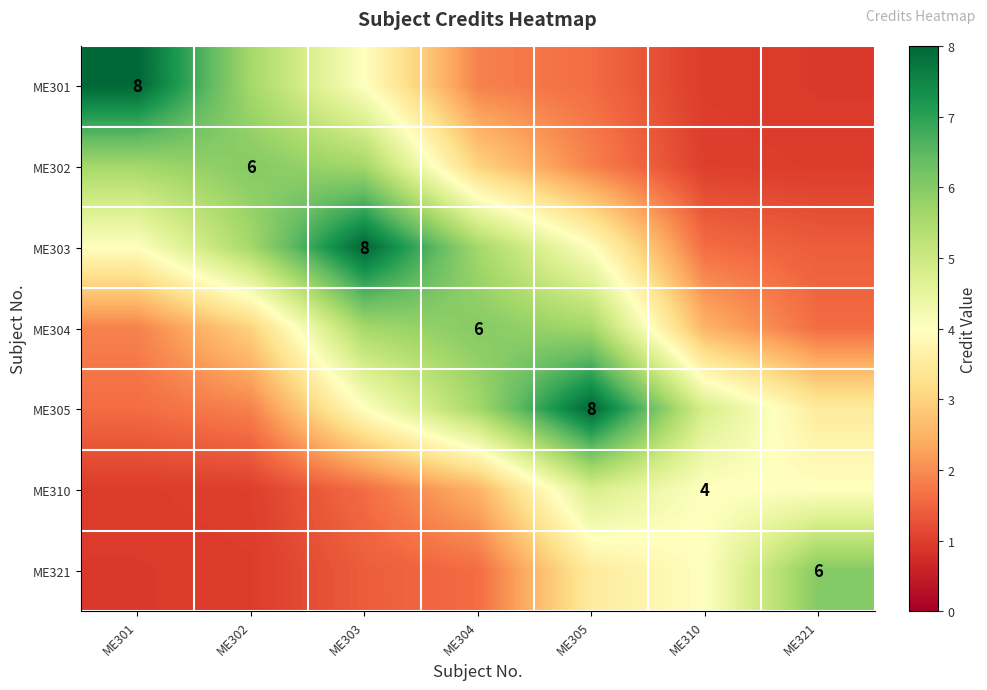

The value of ME304 at ME303 is 5.6. True or false?

True